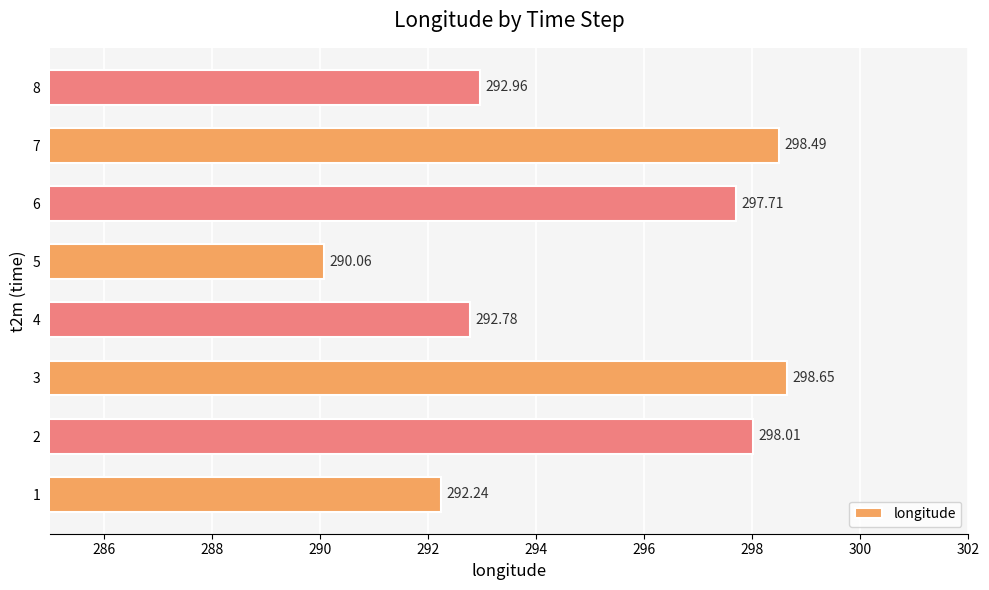

Count the number of values greater than 297.

4